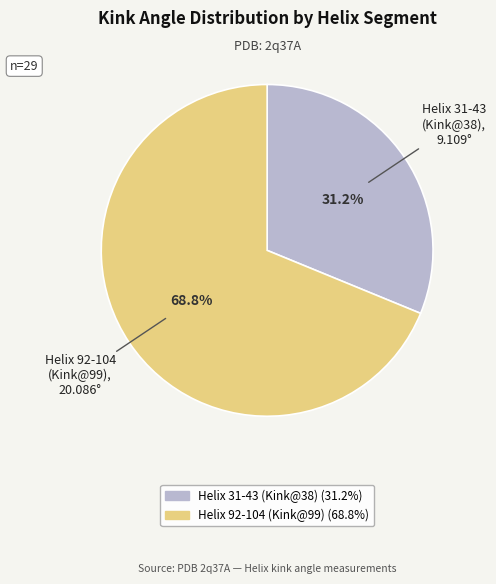

How many segments does this pie chart have?

2